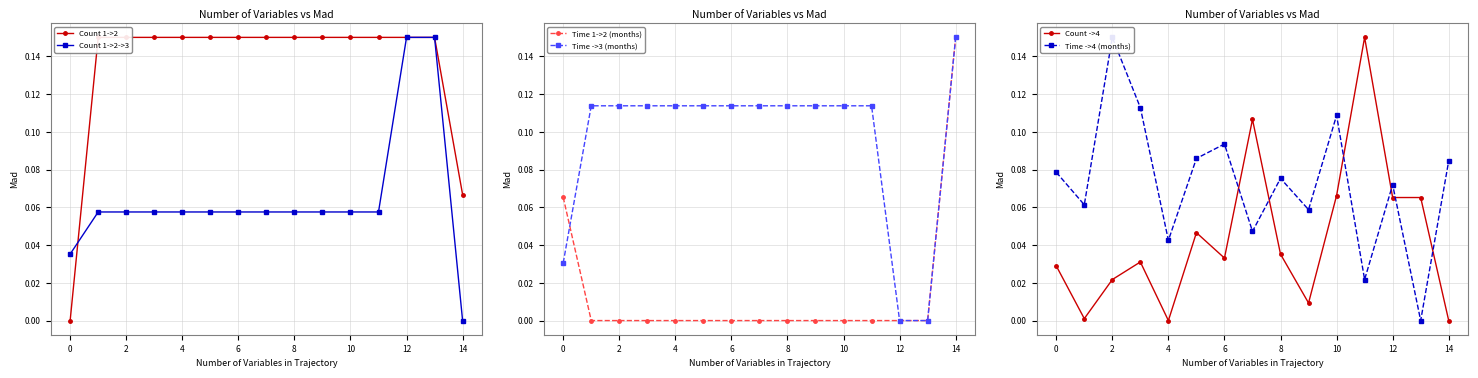

Which series has the largest range (max minus min)?

Count 1->2